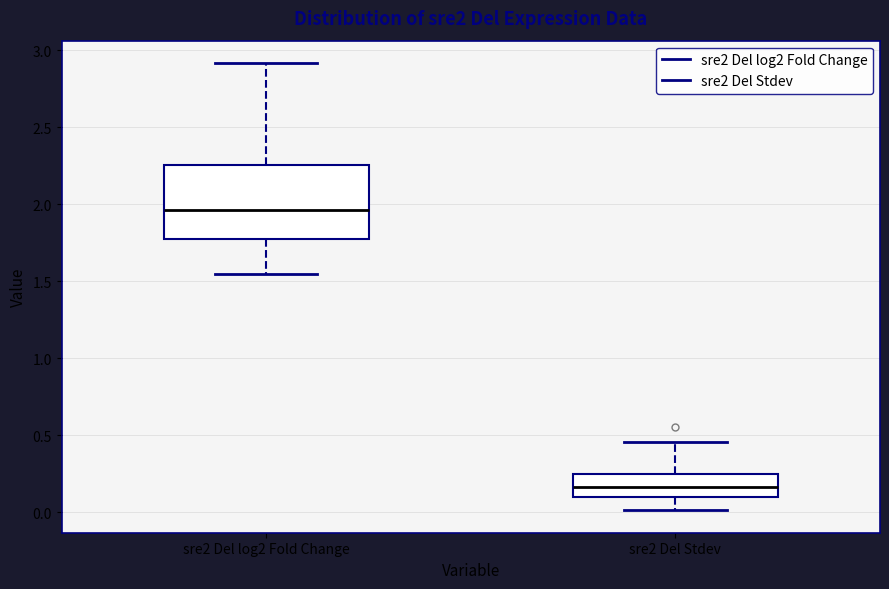

Comparing the boxes themselves (not the whiskers), which one is the tallest?

sre2 Del log2 Fold Change